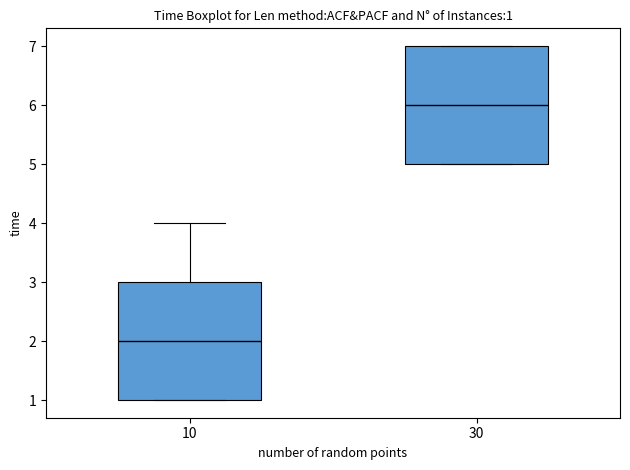

Which box's median line is the highest?

30